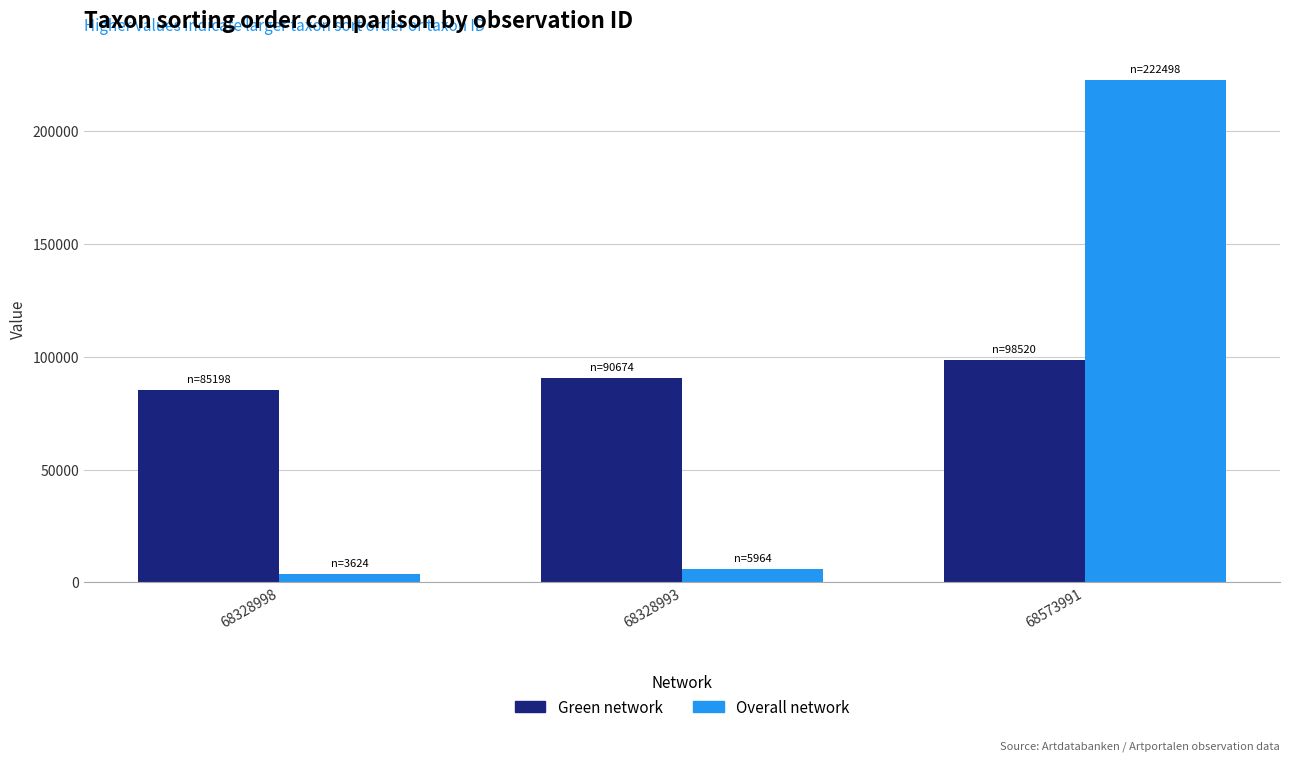

What is the approximate value of Green network at 68573991, to the nearest 50?

98500